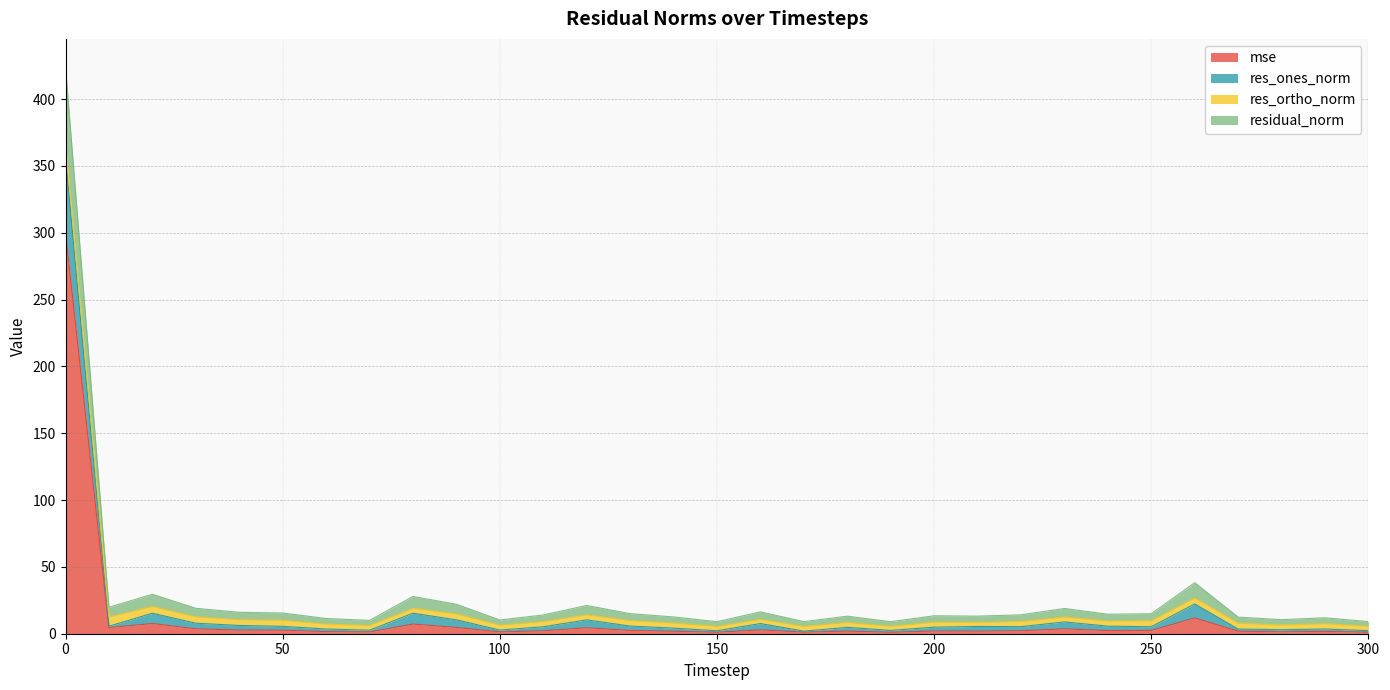

What is the difference between the highest and lowest values at 230?

15.2